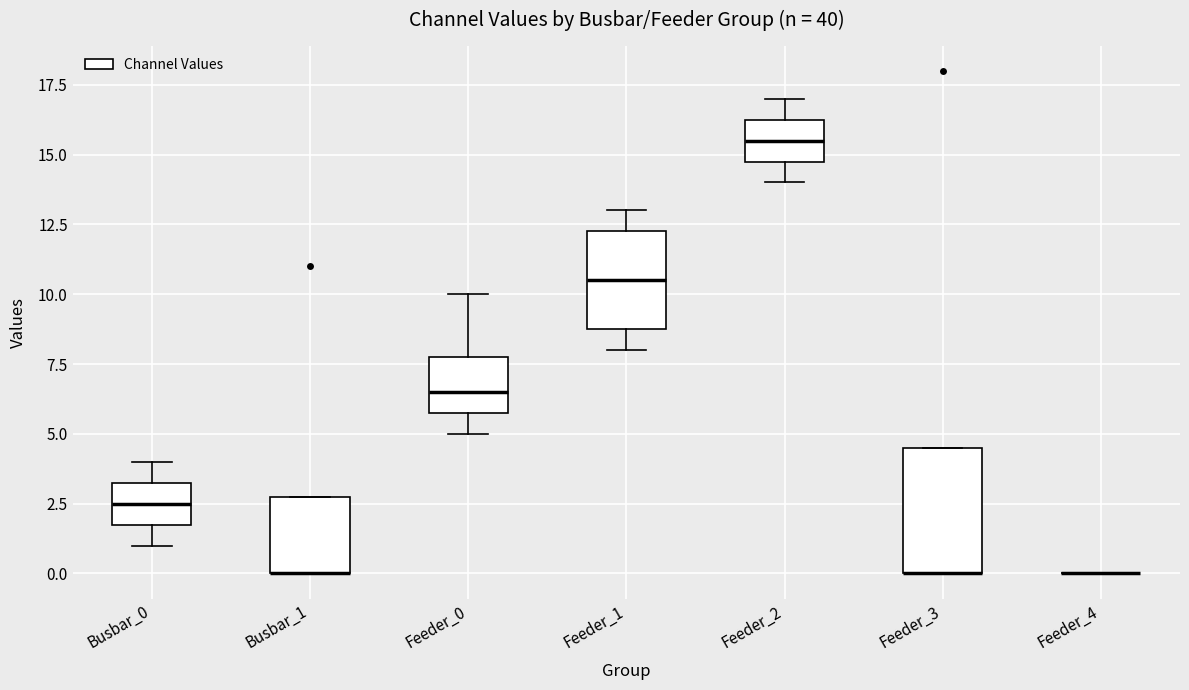

Where is the upper edge of the box for Feeder_3 on the y-axis? The values are not printed on the chart, so give them approximately, as read against the axis.

4.5